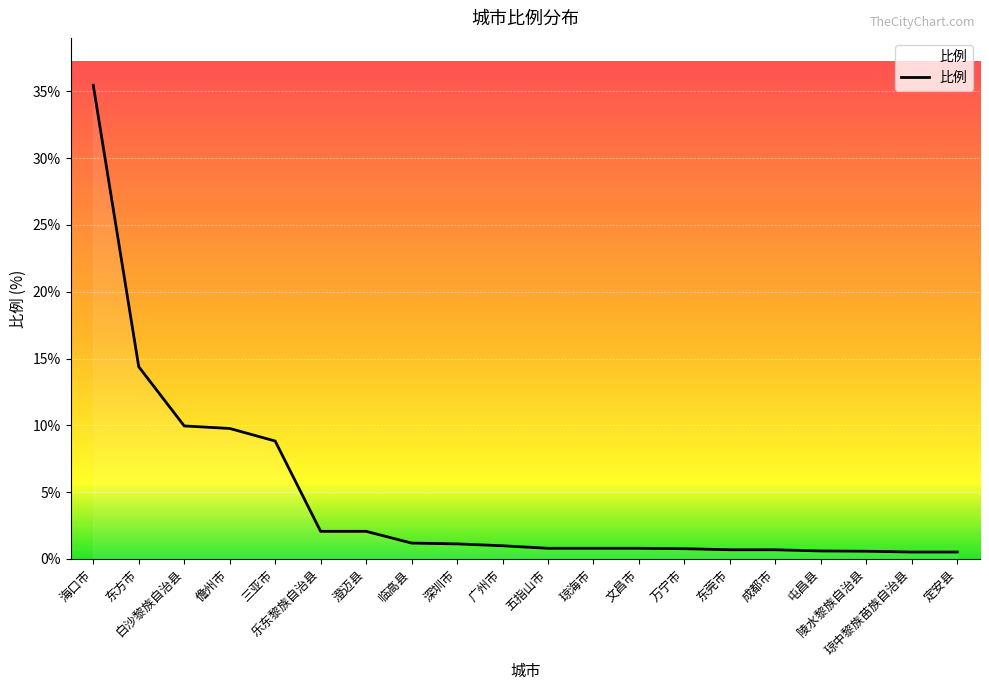

Approximately how many times larger is the value at 东莞市 compared to 三亚市?

0.1